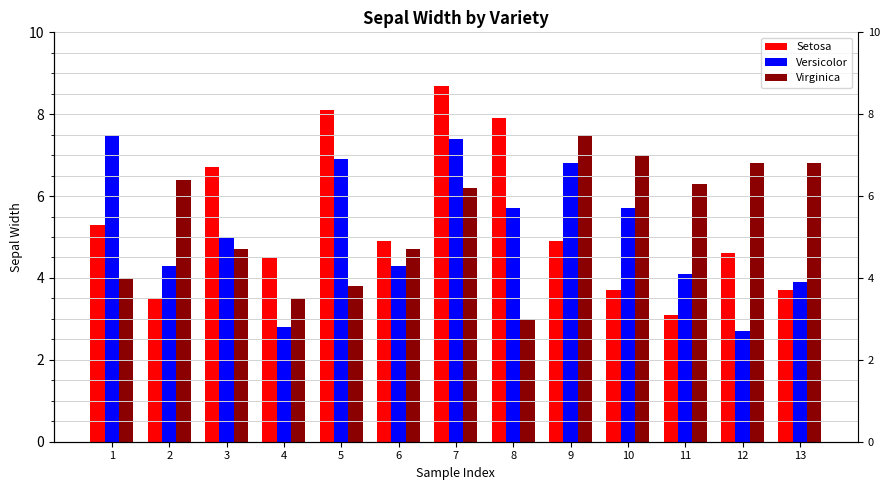

Which has a higher value, 12 or 6?

6